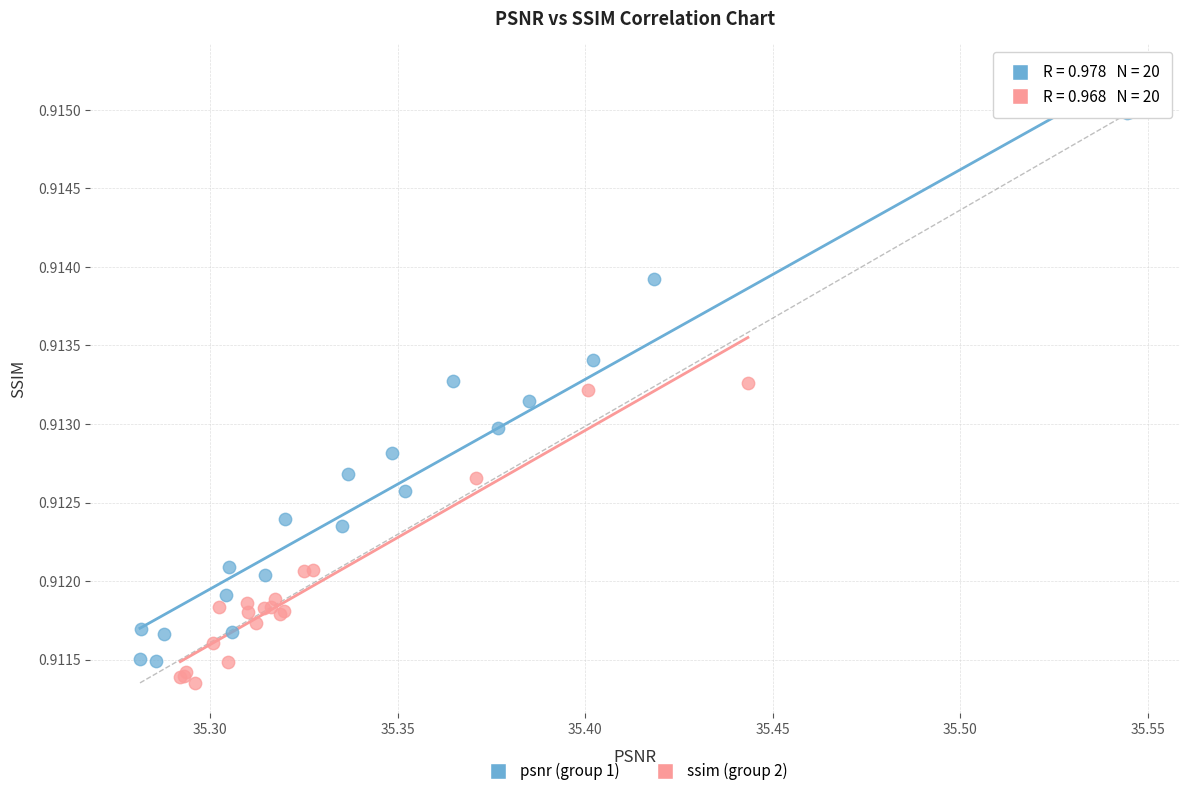

Which series contains the highest Y value?

psnr (group 1)